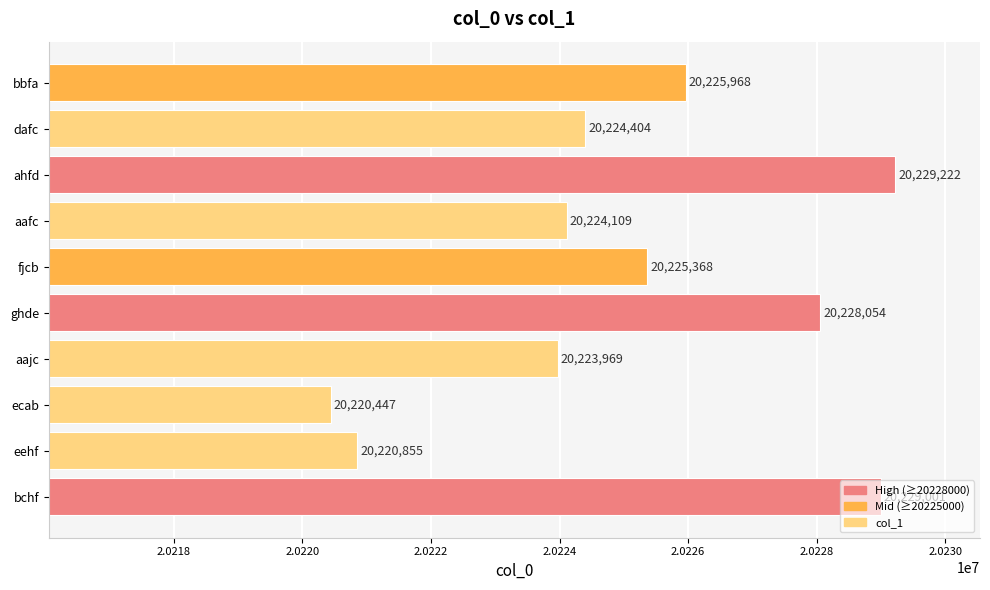

Which has a higher value, aajc or bchf?

bchf